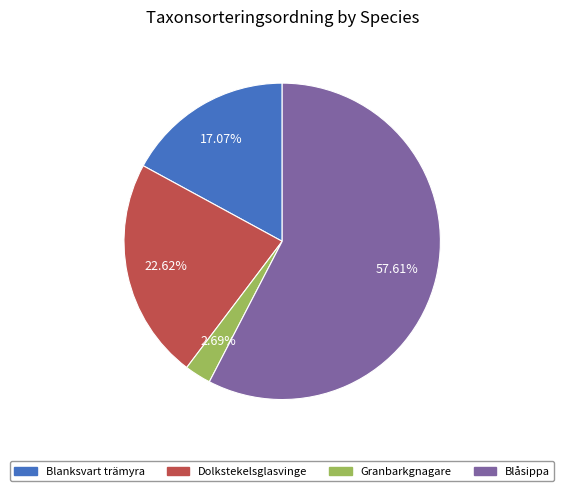

Which category has the smallest portion of the pie?

Granbarkgnagare